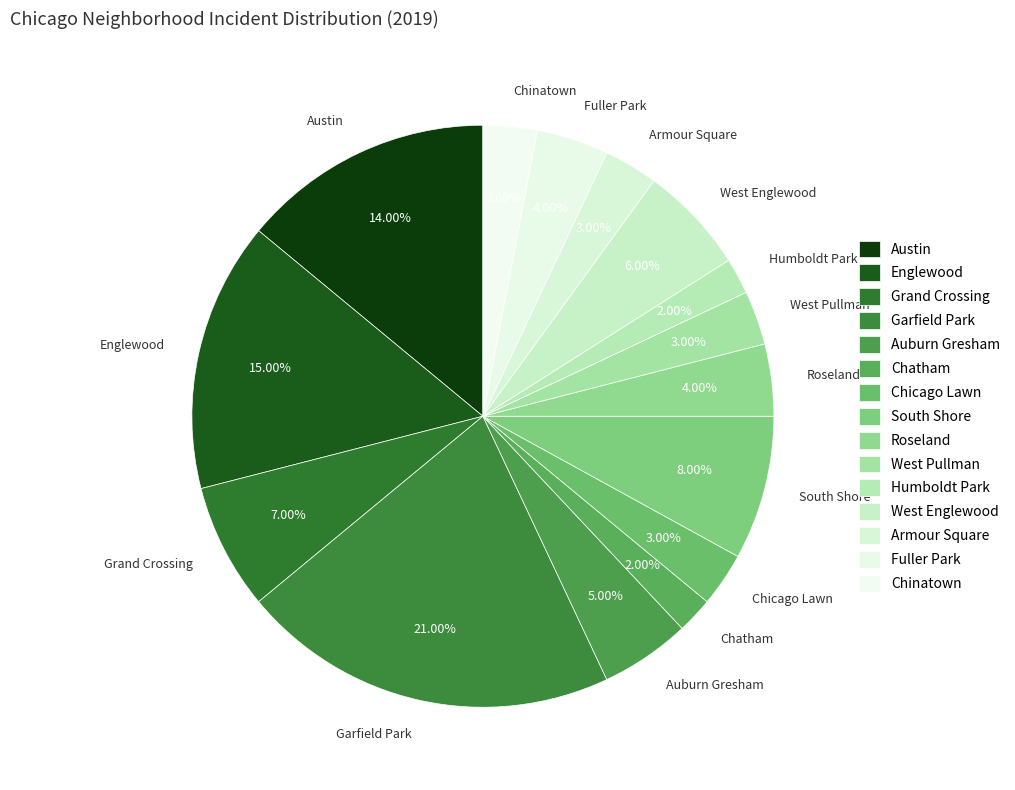

True or false: Grand Crossing accounts for 7% of the total.

True